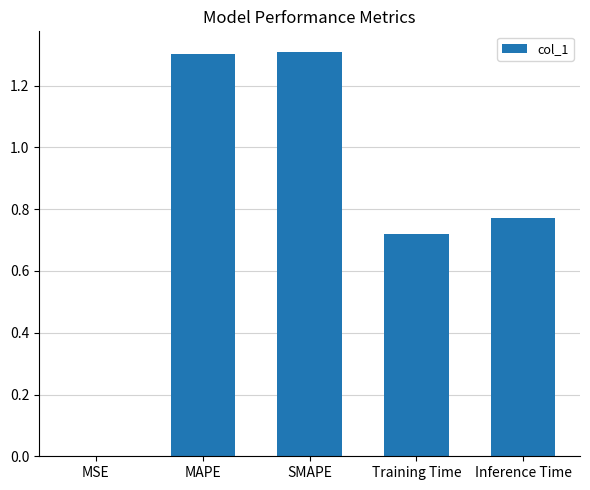

Between MSE and SMAPE, which is larger?

SMAPE